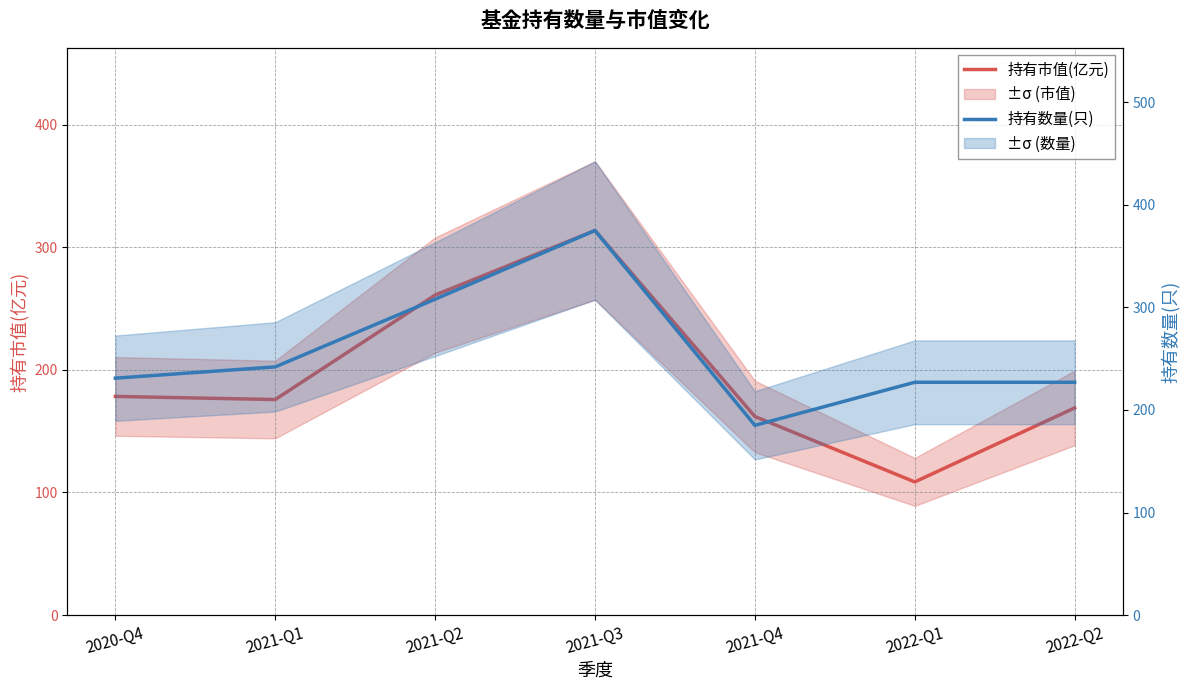

Rank the categories by 持有数量(只) value from lowest to highest.

2021-Q4, 2022-Q1, 2022-Q2, 2020-Q4, 2021-Q1, 2021-Q2, 2021-Q3